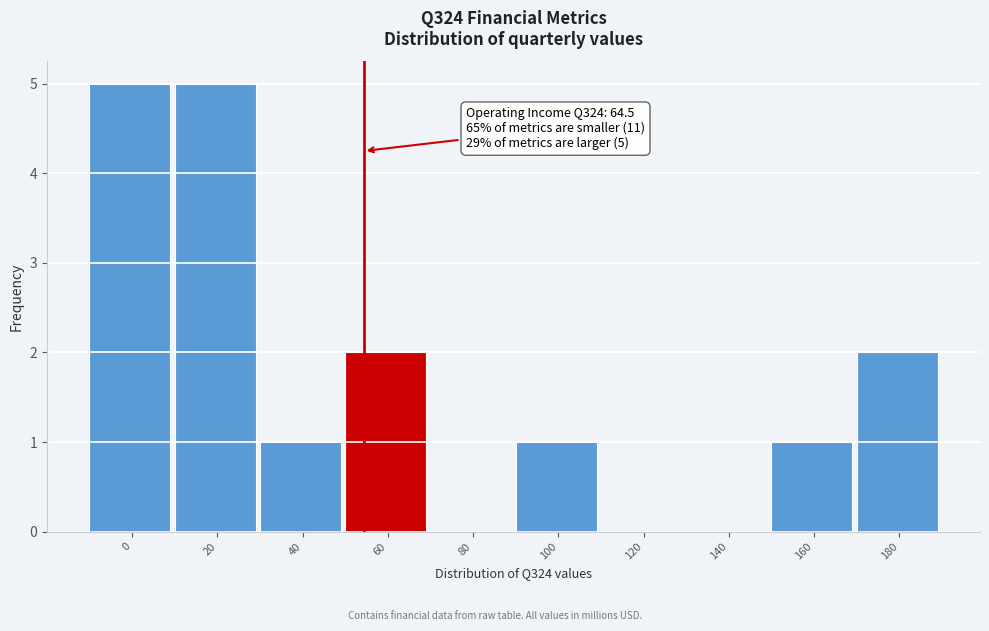

Reading left to right, extract all data points from this chart.

0=5	20=5	40=1	60=2	80=0	100=1	120=0	140=0	160=1	180=2